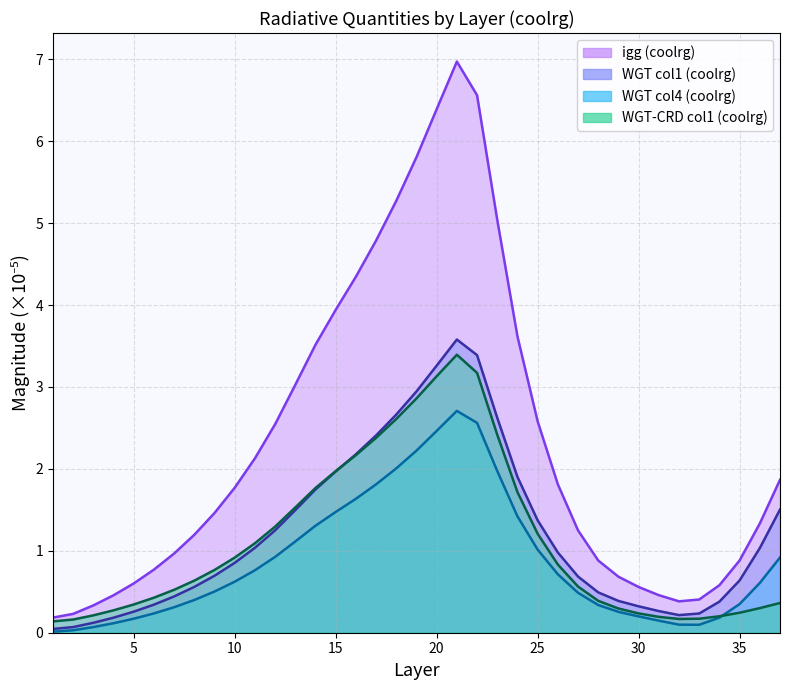

Reading left to right, extract all data points from this chart.

igg (coolrg): 0.2	0.2	0.3	0.5	0.6	0.8	1.0	1.2	1.5	1.8	2.1	2.5	3.0	3.5	3.9	4.3	4.8	5.3	5.8	6.4	7.0	6.6	5.0	3.6	2.6	1.8	1.2	0.9	0.7	0.6	0.5	0.4	0.4	0.6	0.9	1.3	1.9
WGT col1 (coolrg): 0.0	0.1	0.1	0.2	0.3	0.3	0.4	0.6	0.7	0.9	1.0	1.2	1.5	1.7	2.0	2.2	2.4	2.7	2.9	3.3	3.6	3.4	2.6	1.9	1.4	1.0	0.7	0.5	0.4	0.3	0.3	0.2	0.2	0.4	0.6	1.0	1.5
WGT col4 (coolrg): 0.0	0.0	0.1	0.1	0.2	0.2	0.3	0.4	0.5	0.6	0.8	0.9	1.1	1.3	1.5	1.6	1.8	2.0	2.2	2.5	2.7	2.6	2.0	1.4	1.0	0.7	0.5	0.3	0.3	0.2	0.1	0.1	0.1	0.2	0.3	0.6	0.9
WGT - CRD col1 (coolrg): 0.1	0.2	0.2	0.3	0.3	0.4	0.5	0.6	0.8	0.9	1.1	1.3	1.5	1.8	2.0	2.2	2.4	2.6	2.9	3.1	3.4	3.2	2.4	1.7	1.2	0.8	0.6	0.4	0.3	0.2	0.2	0.2	0.2	0.2	0.2	0.3	0.4